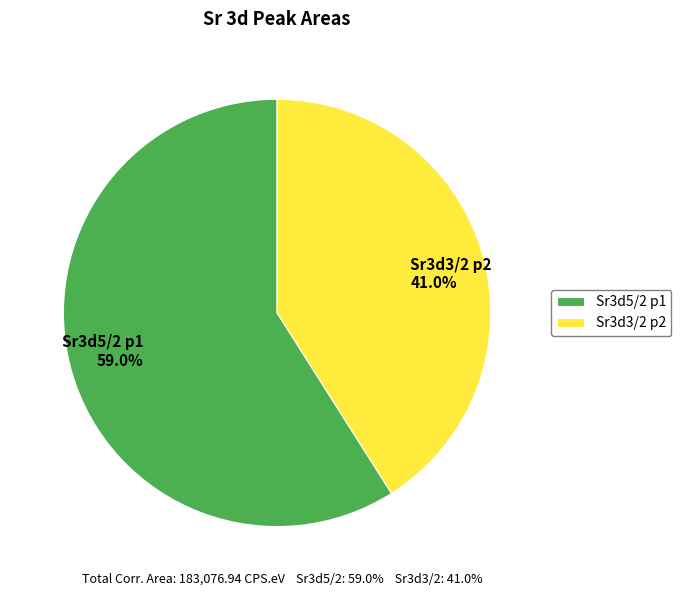

To the nearest percent, what percentage of the pie is Sr3d3/2 p2?

41%